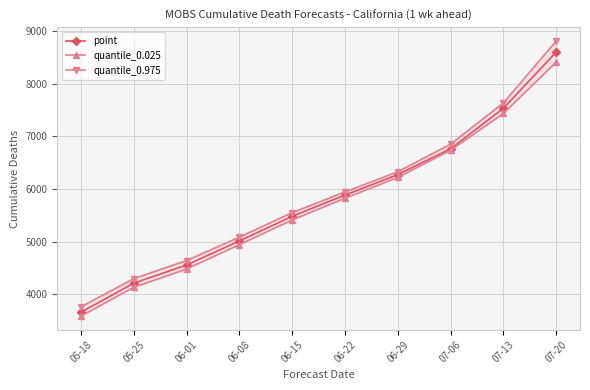

What is the sum of the quantile_0.975 values at 06-22 and 06-15?

11501